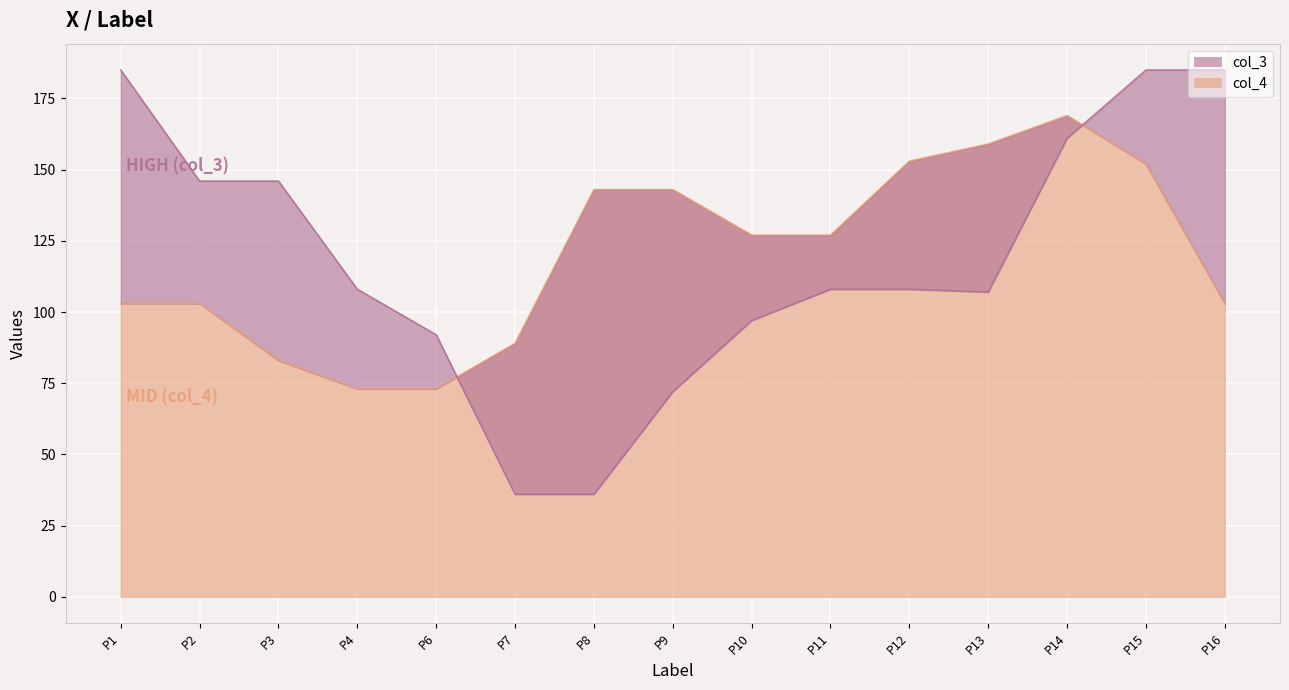

Rank the categories by col_4 value from highest to lowest.

P14, P13, P12, P15, P8, P9, P10, P11, P1, P2, P16, P7, P3, P4, P6